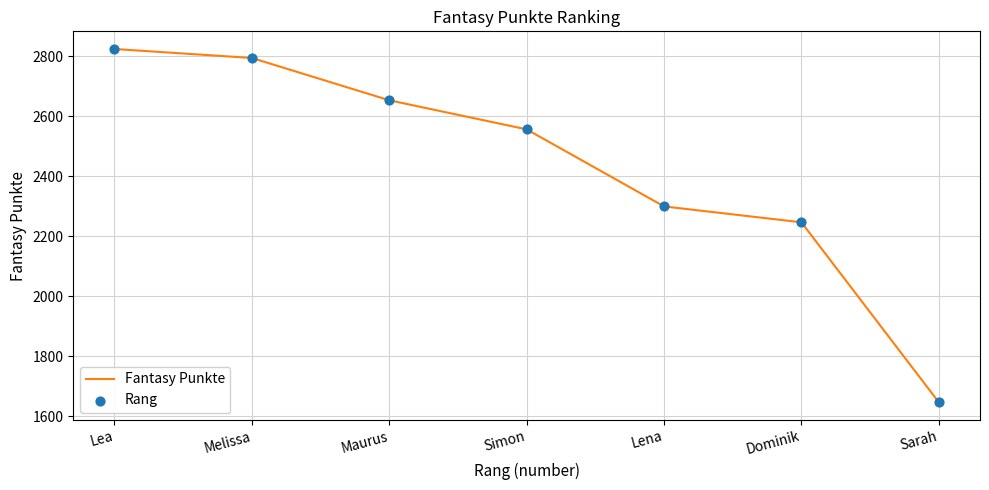

Between Dominik and Lea, which is larger?

Lea